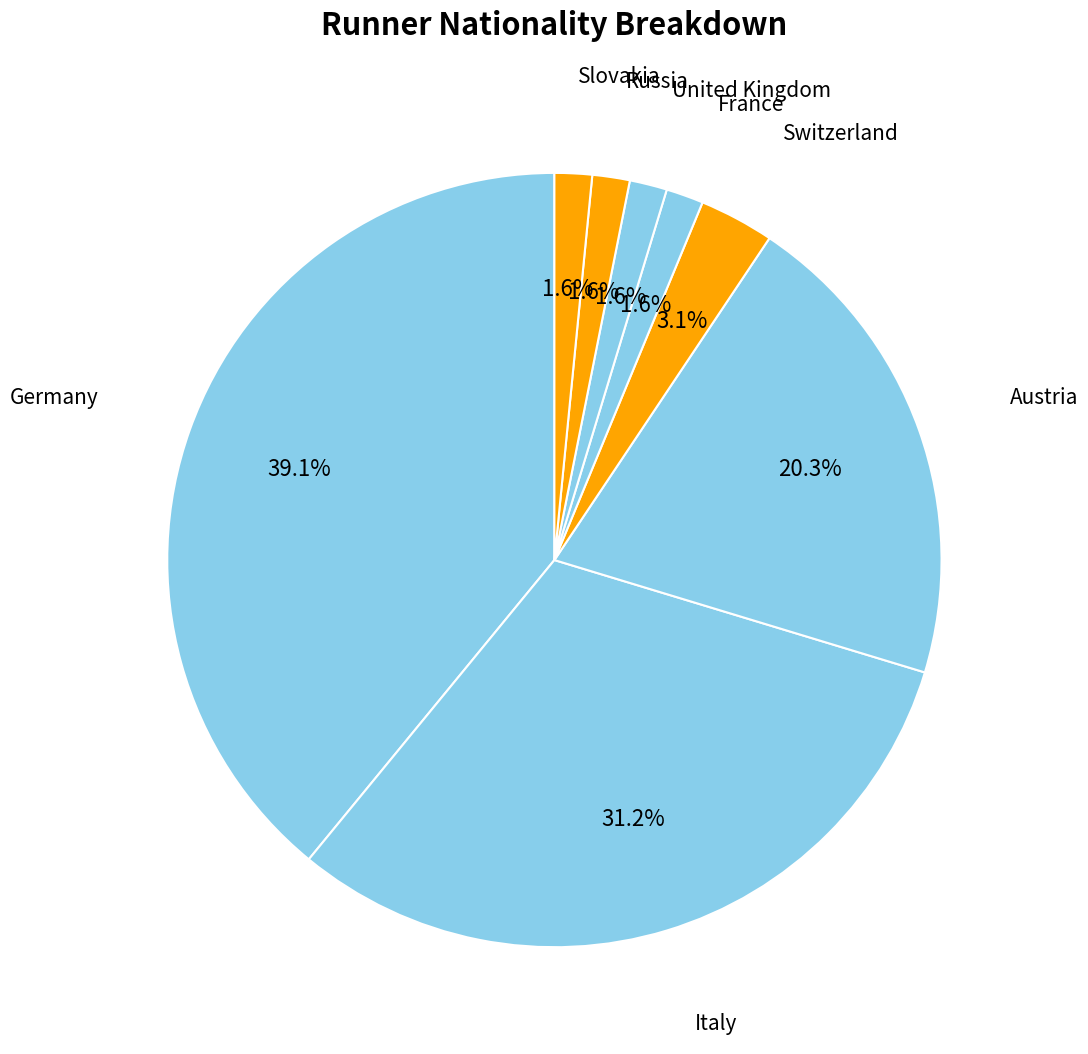

Does any single category account for the majority?

No